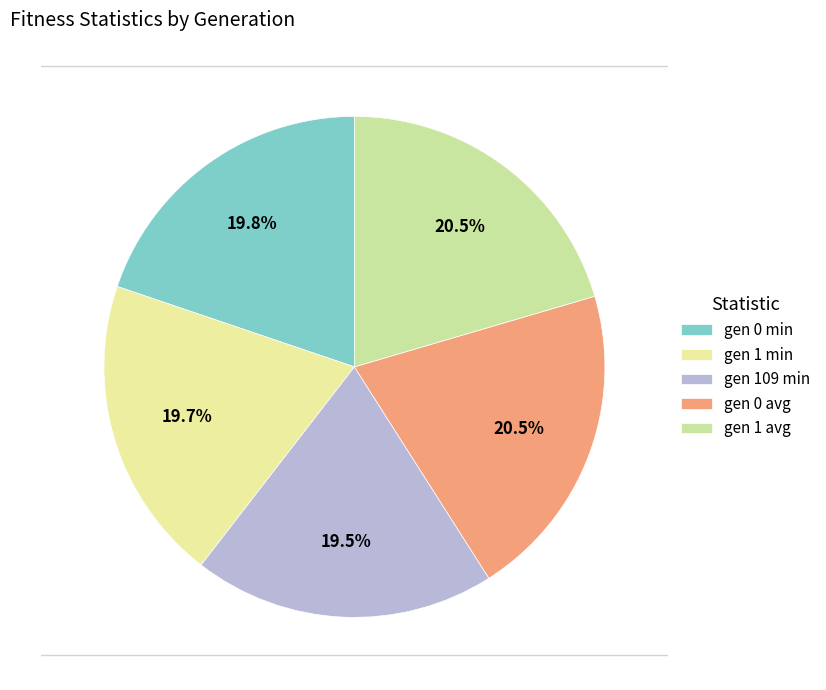

How many slices are in this pie chart?

5